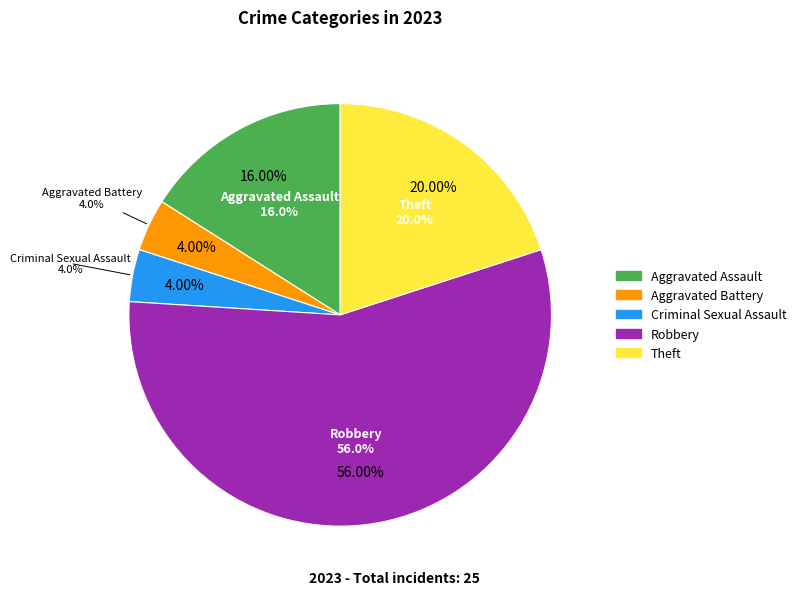

Is it true that Theft is 33% of the pie?

False